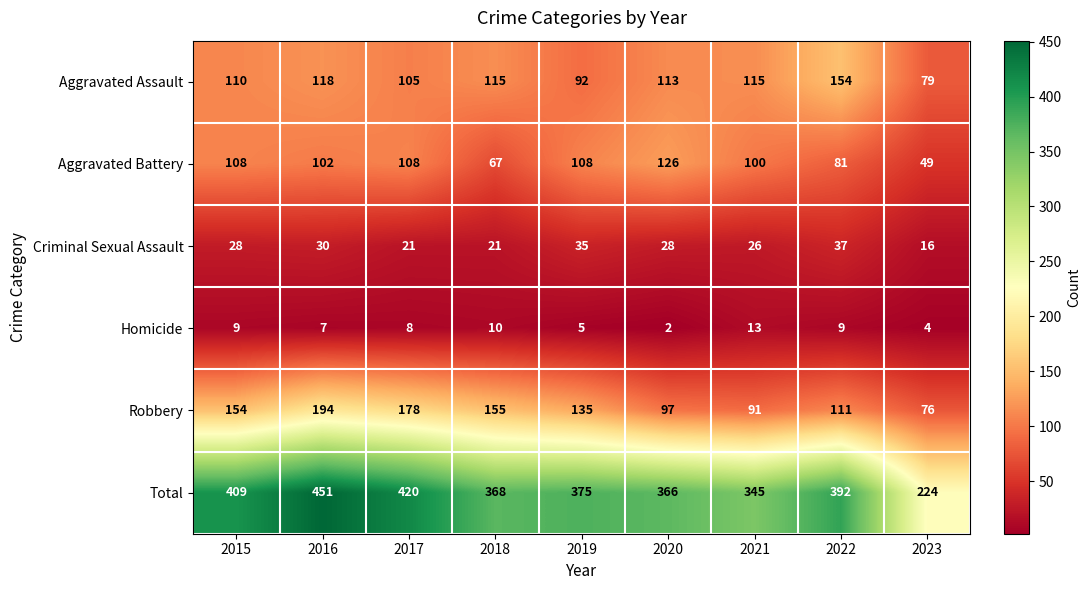

Which label corresponds to the smallest value in the chart?

2020